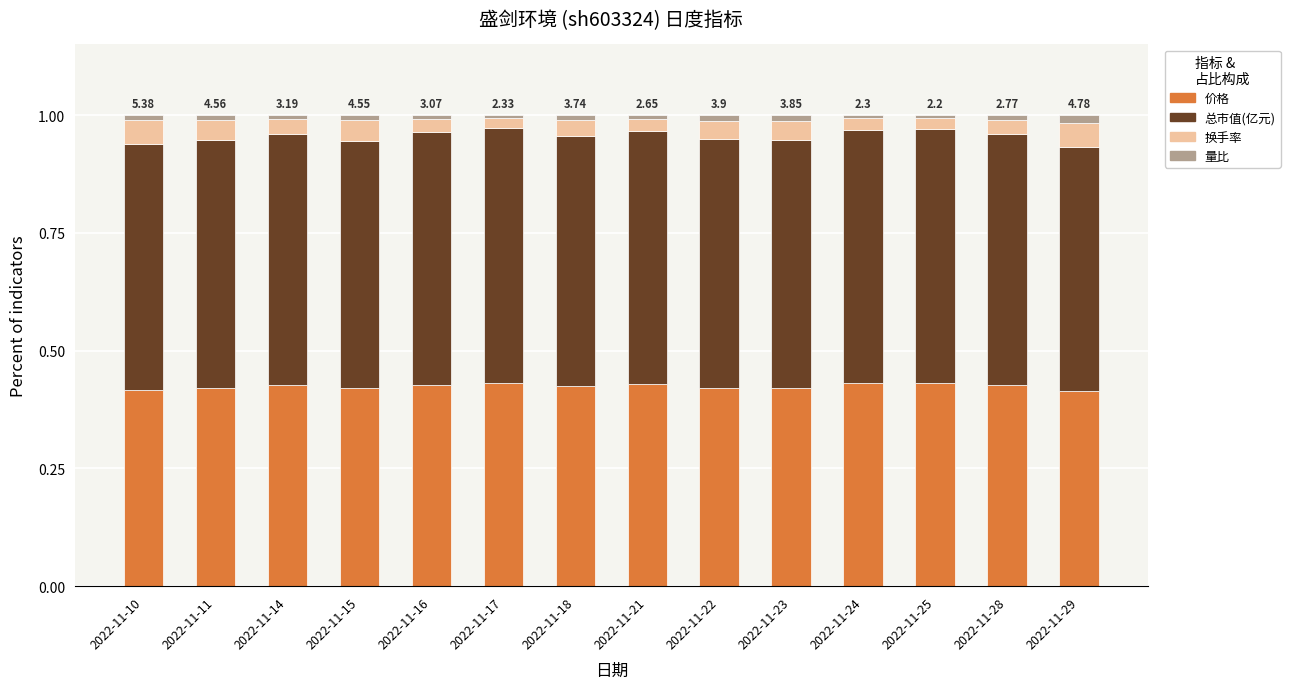

Are the bars horizontal?

No